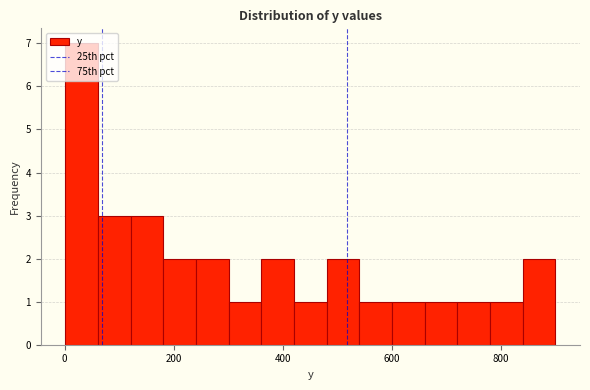

Around what value on the x-axis is the tallest bar? Give the approximate position of its centre, as read against the axis.

40